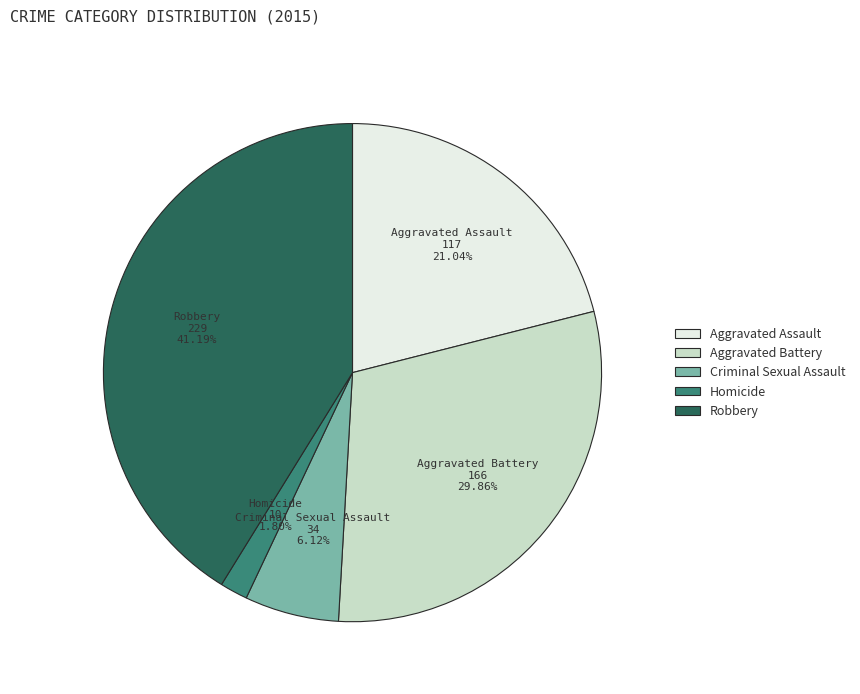

To the nearest percent, what is the combined percentage of Robbery and Criminal Sexual Assault?

47%